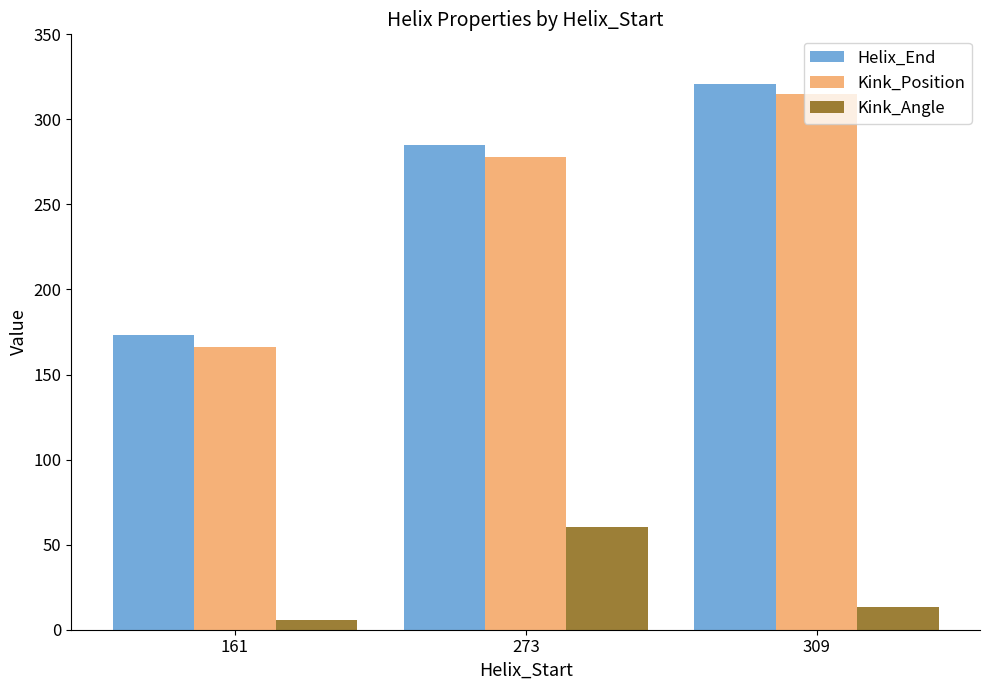

Which series has the largest total across all categories?

Helix_End